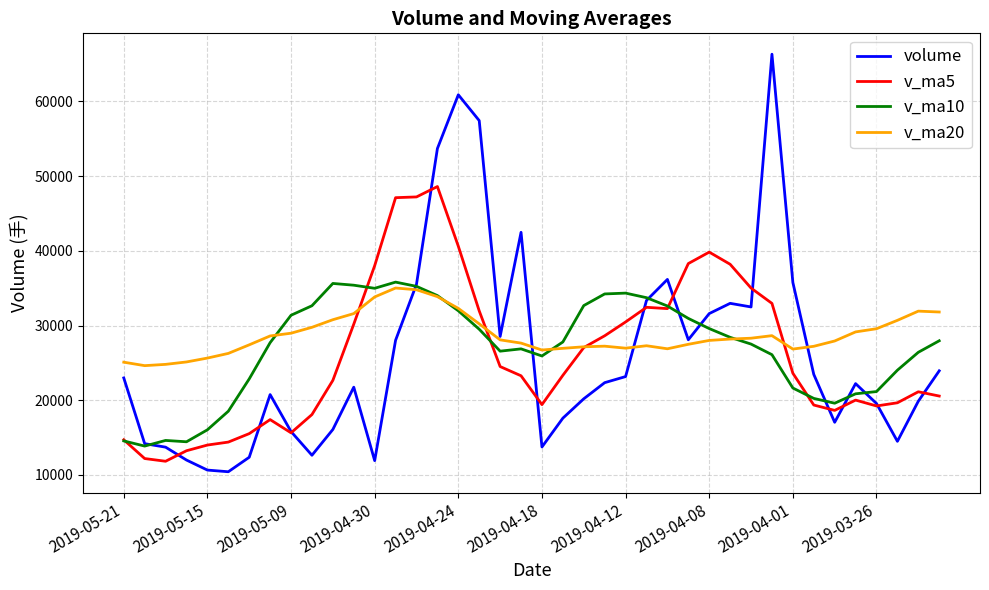

What is the maximum value for v_ma10?

35808.8